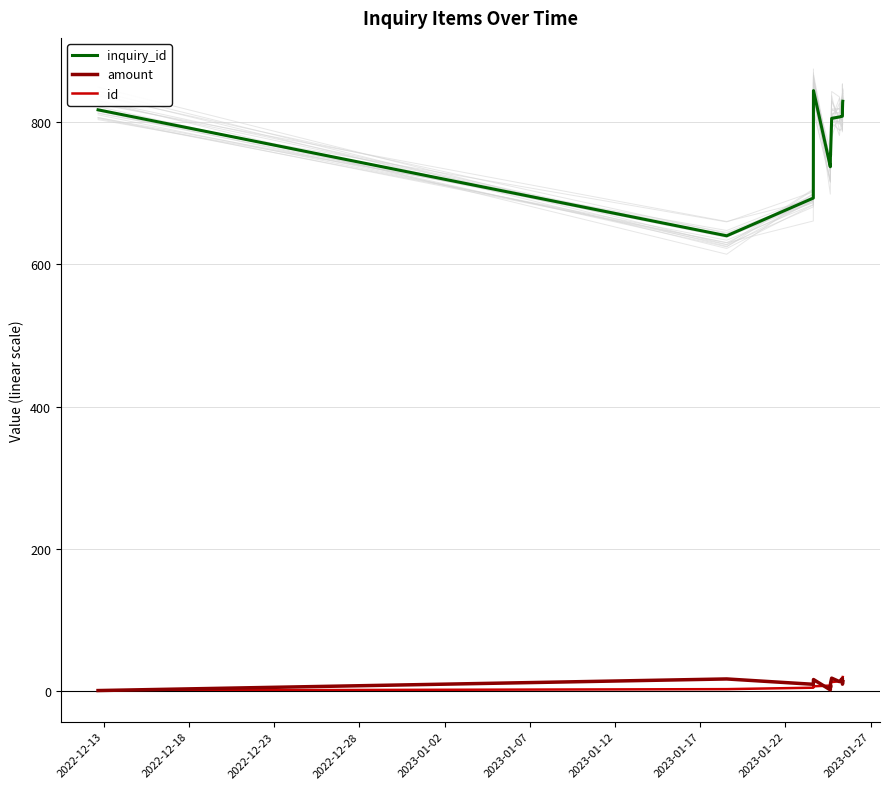

What is the difference between the second highest and minimum values in the id series?

18.0